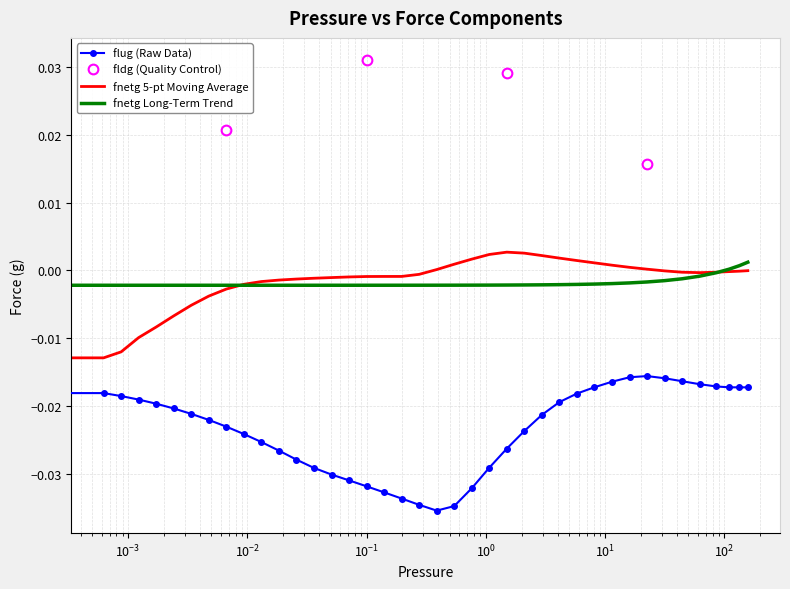

True or false: flug has more than 0 interior local peaks.

True